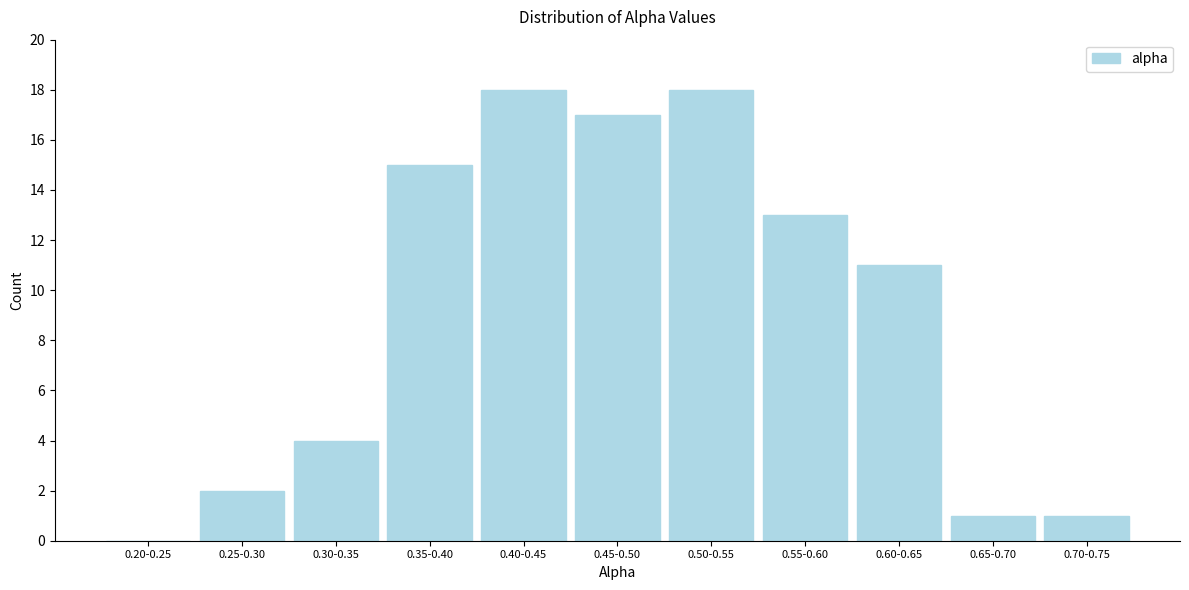

Reading right to left, extract all data points from this chart.

0.70-0.75=1	0.65-0.70=1	0.60-0.65=11	0.55-0.60=13	0.50-0.55=18	0.45-0.50=17	0.40-0.45=18	0.35-0.40=15	0.30-0.35=4	0.25-0.30=2	0.20-0.25=0